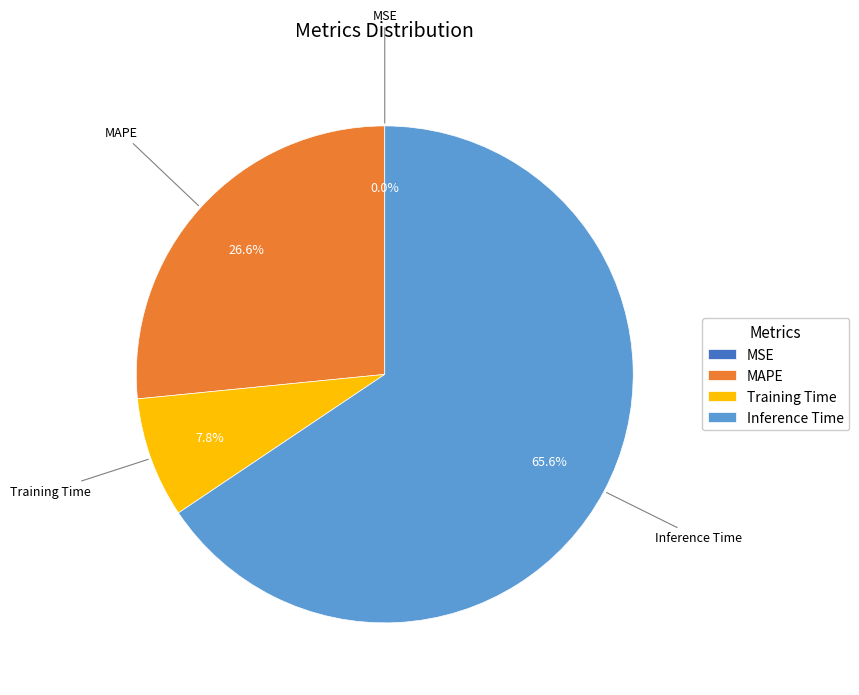

Is Inference Time the majority of the pie?

Yes